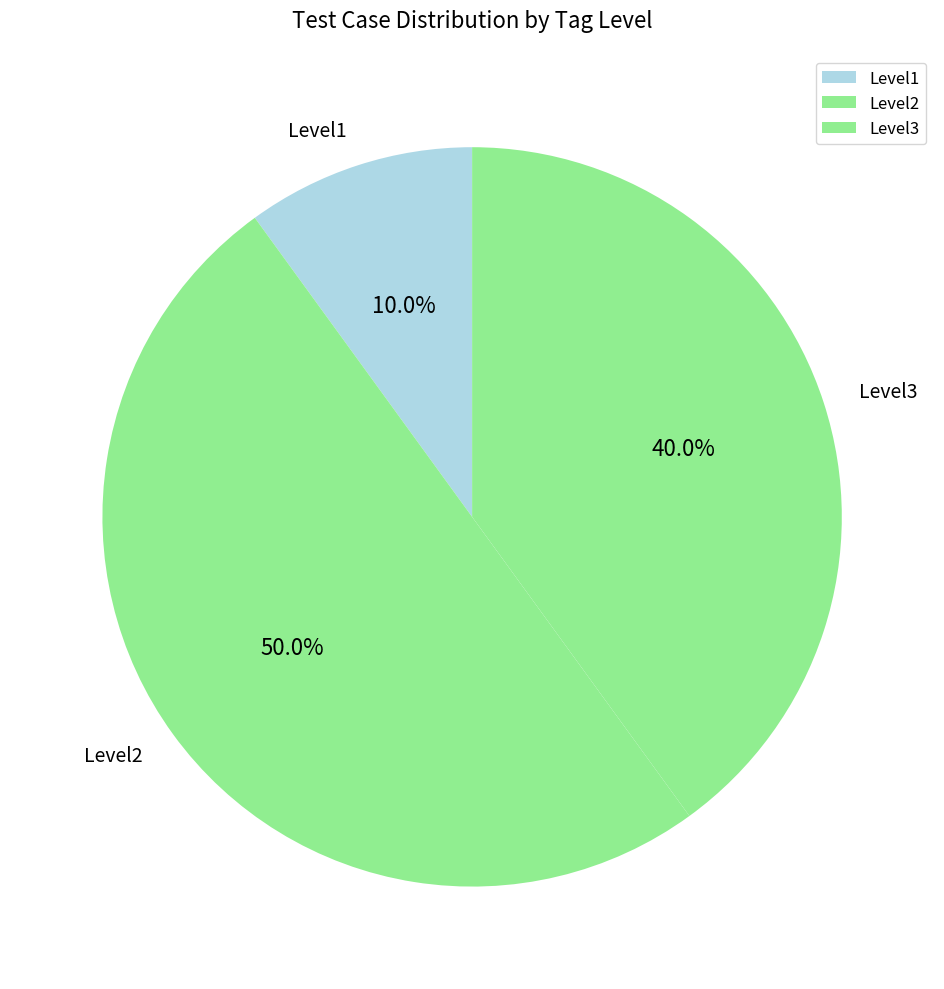

Count the number of slices in the pie.

3